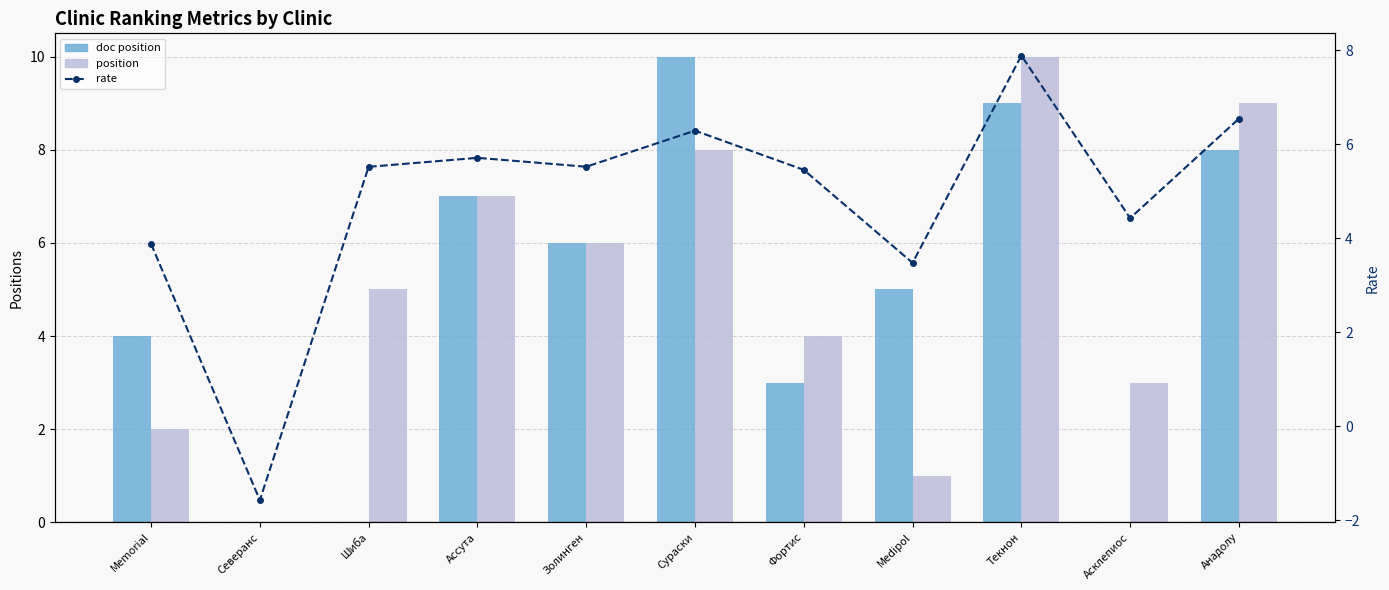

Reading left to right, extract all data points from this chart.

doc position: Memorial=4.0	Северанс=0.0	Шиба=0.0	Ассута=7.0	Золинген=6.0	Сураски=10.0	Фортис=3.0	Medipol=5.0	Текнон=9.0	Асклепиос=0.0	Анадолу=8.0
position: Memorial=2.0	Северанс=0.0	Шиба=5.0	Ассута=7.0	Золинген=6.0	Сураски=8.0	Фортис=4.0	Medipol=1.0	Текнон=10.0	Асклепиос=3.0	Анадолу=9.0
rate: Memorial=3.9	Северанс=-1.6	Шиба=5.5	Ассута=5.7	Золинген=5.5	Сураски=6.3	Фортис=5.5	Medipol=3.5	Текнон=7.9	Асклепиос=4.4	Анадолу=6.5